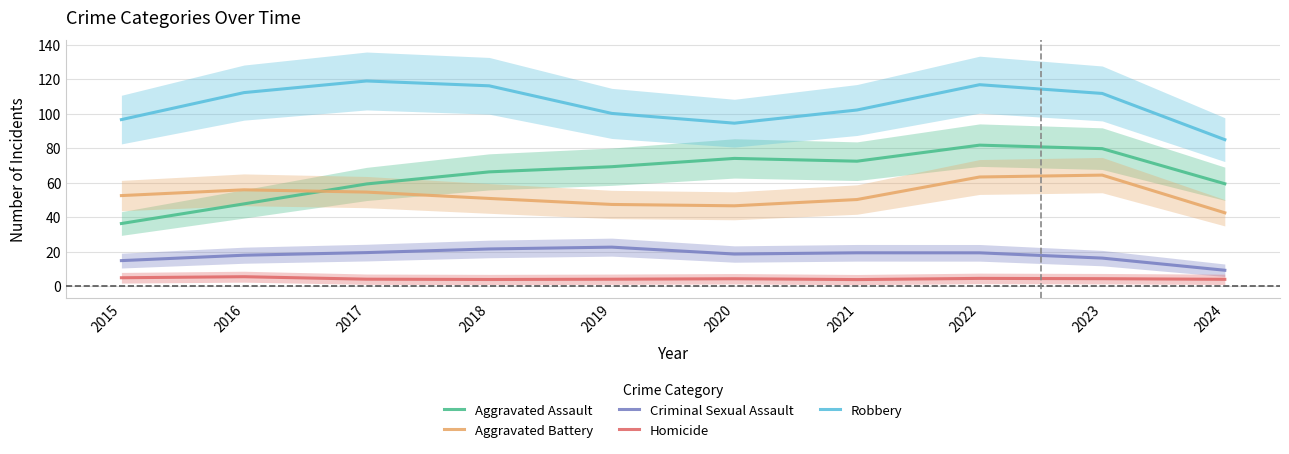

Is the value of Aggravated Assault at 2021 greater than the value of Homicide at 2023?

Yes